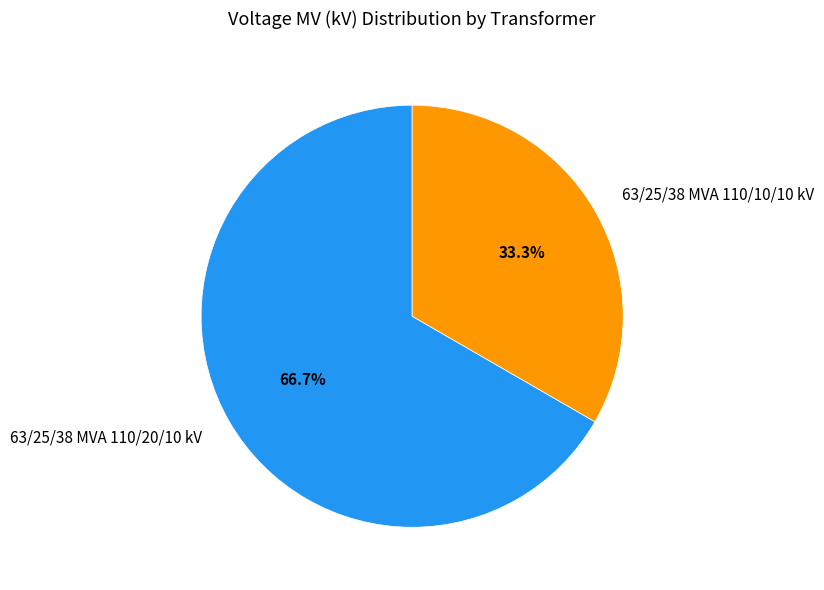

Count the number of slices in the pie.

2